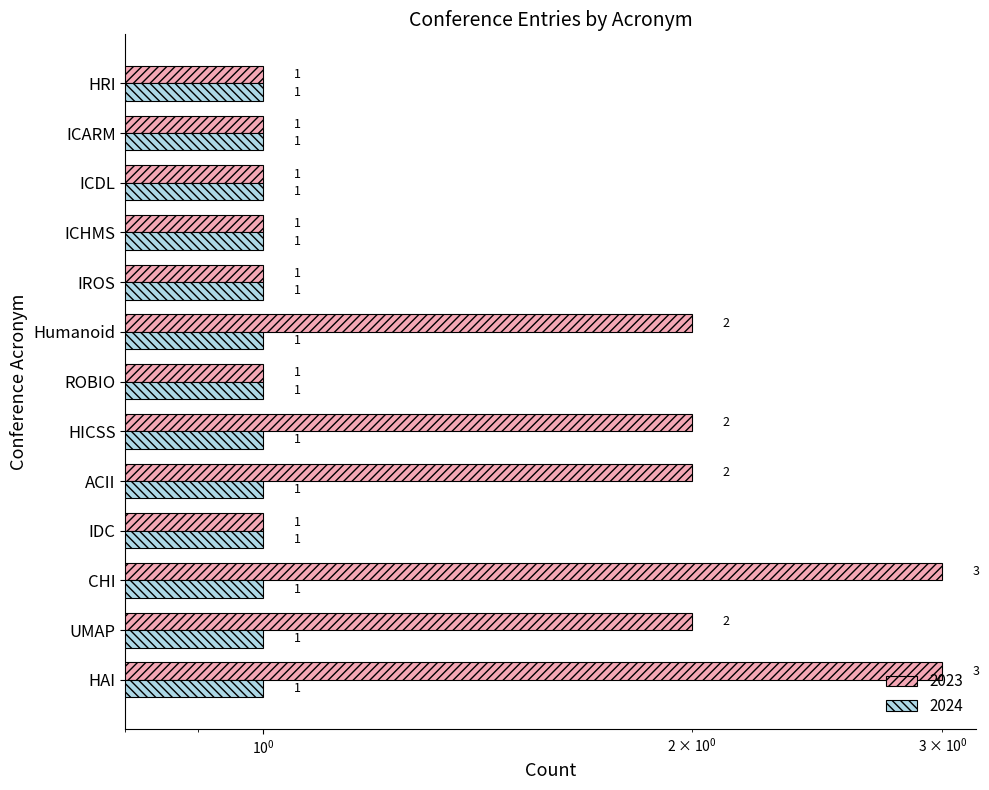

What position from the right is ICDL?

3